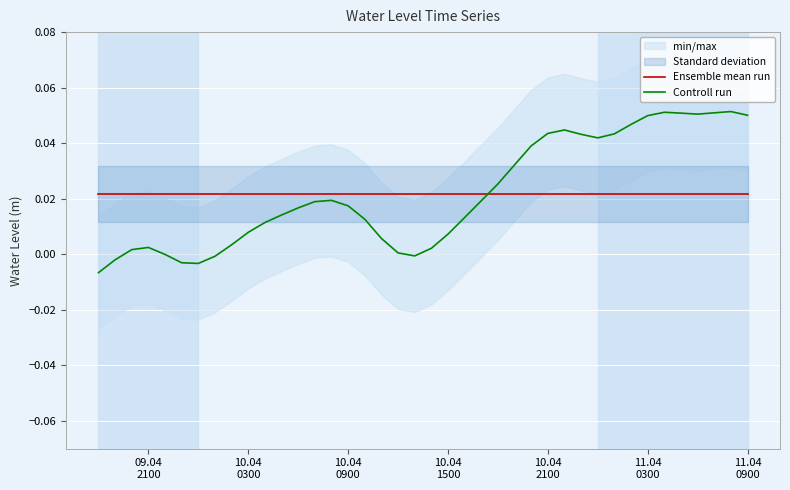

List the series in order of their peak value, lowest first.

Ensemble mean run, Controll run